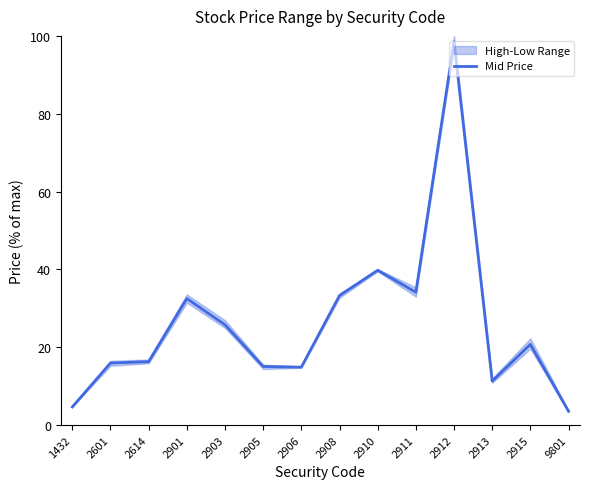

List the labels in order of value, smallest first.

9801, 1432, 2913, 2906, 2905, 2601, 2614, 2915, 2903, 2901, 2908, 2911, 2910, 2912